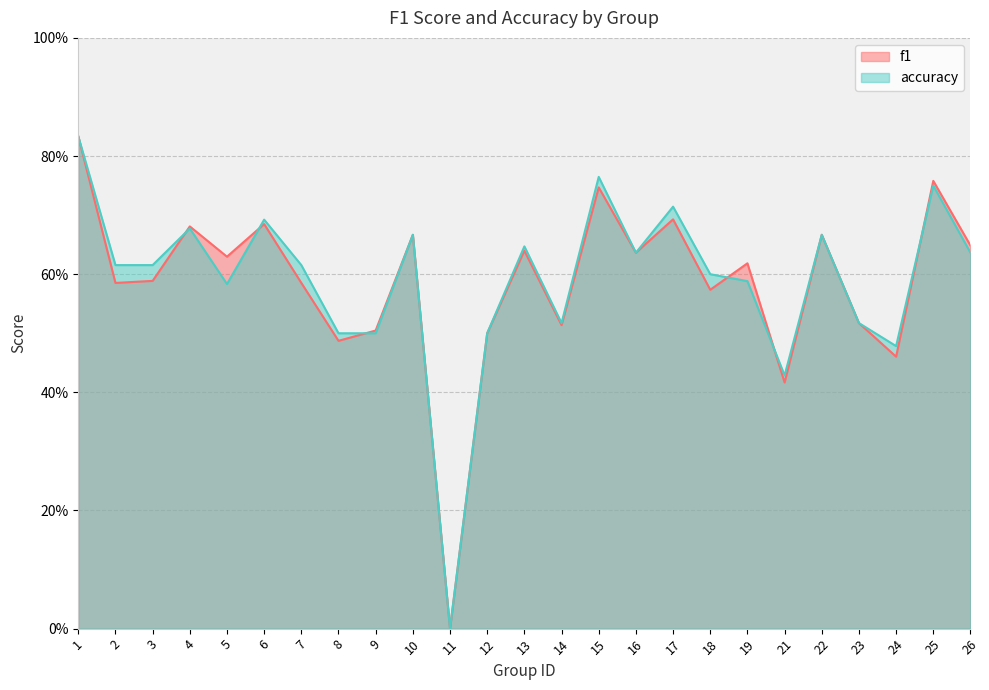

Rank the series at 8 from highest to lowest value.

accuracy, f1